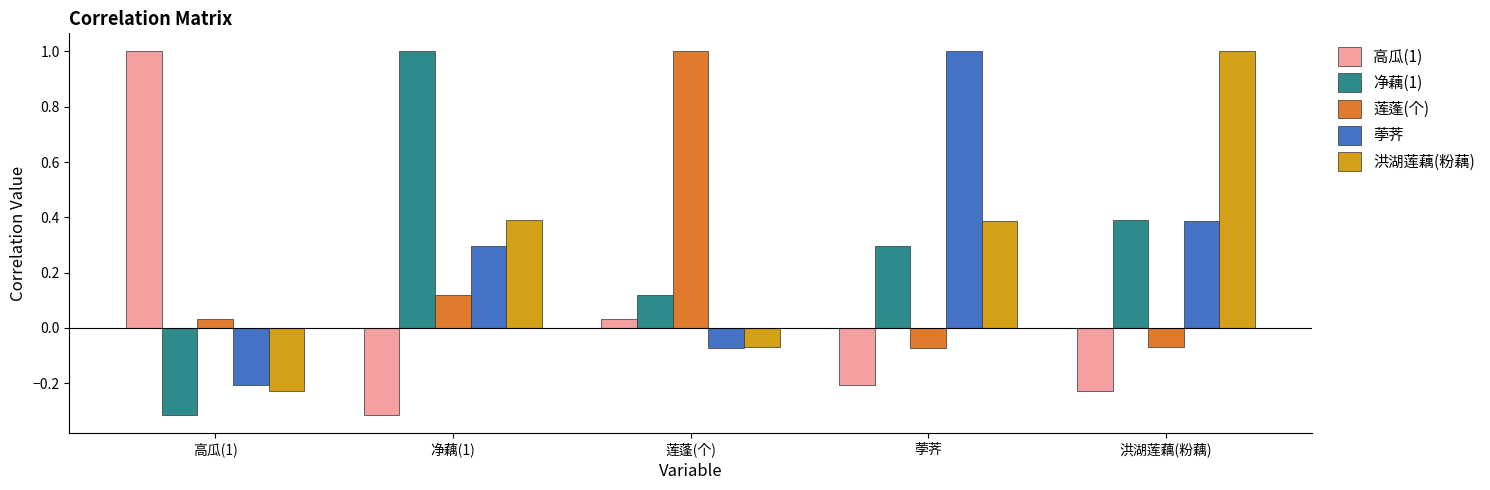

What is the difference between the highest and lowest values at 高瓜(1)?

1.3